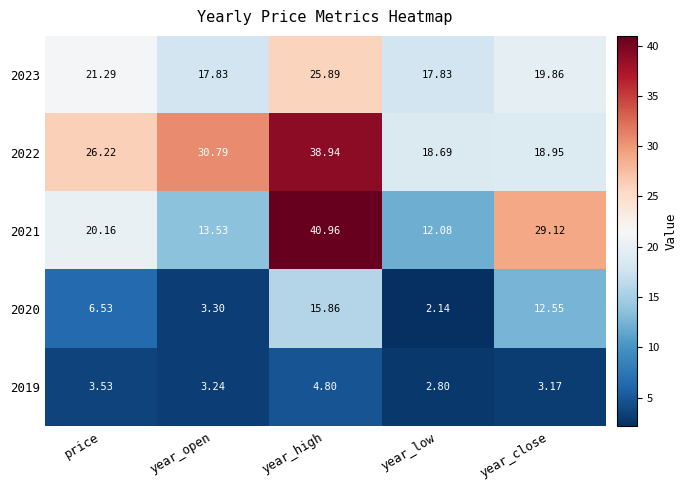

Rank the categories by 2019 value from lowest to highest.

year_low, year_close, year_open, price, year_high